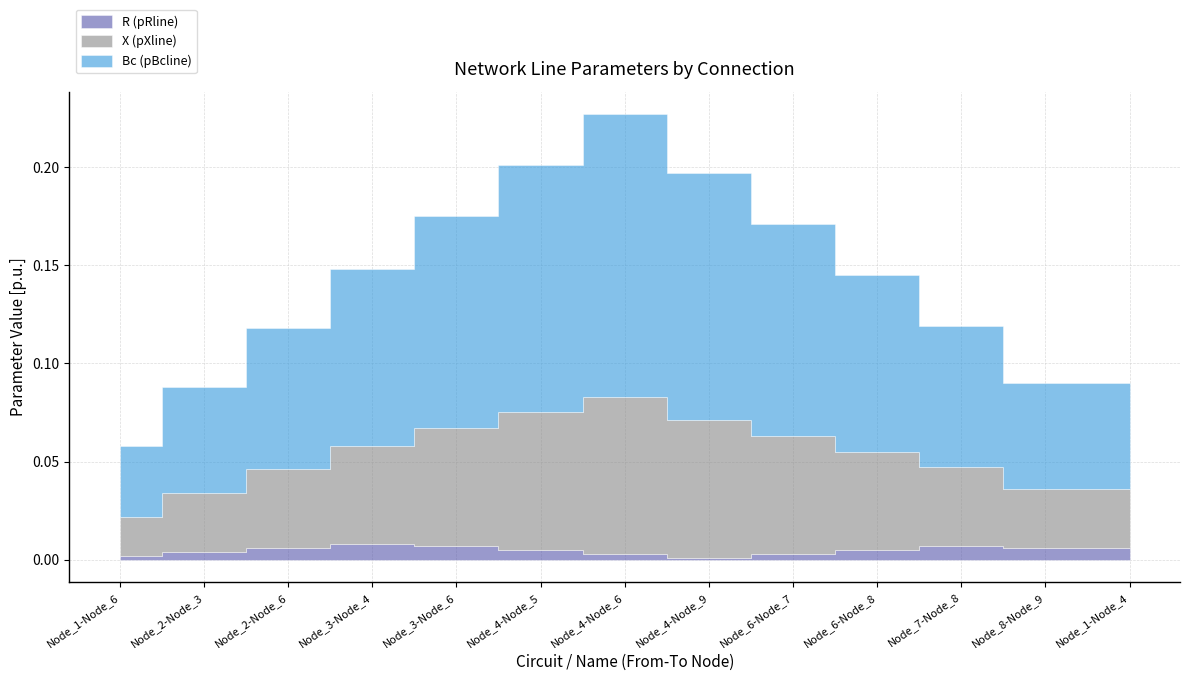

True or false: R (pRline) and Bc (pBcline) cross at least once.

False